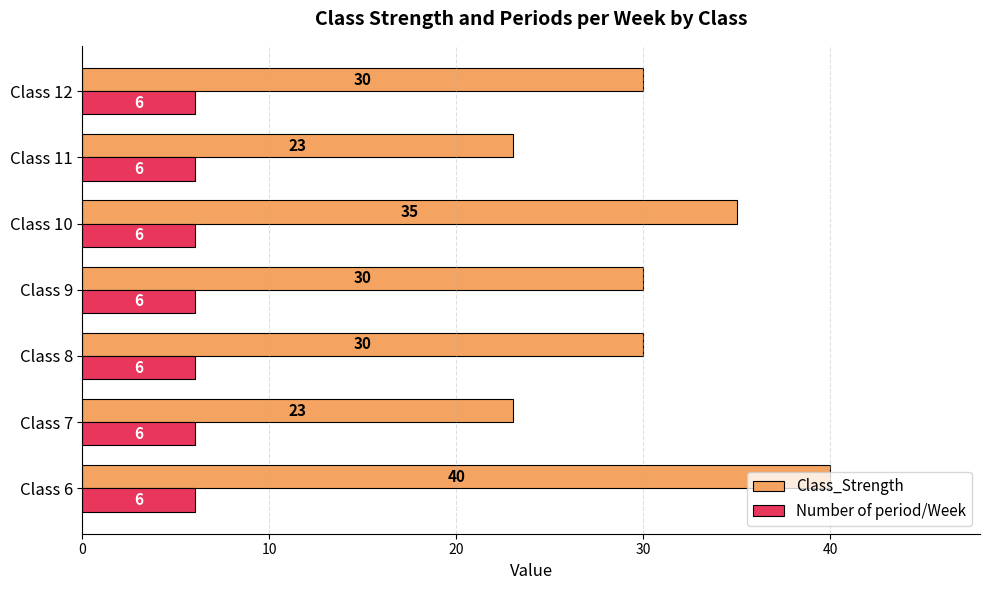

Count the number of categories in the chart.

7